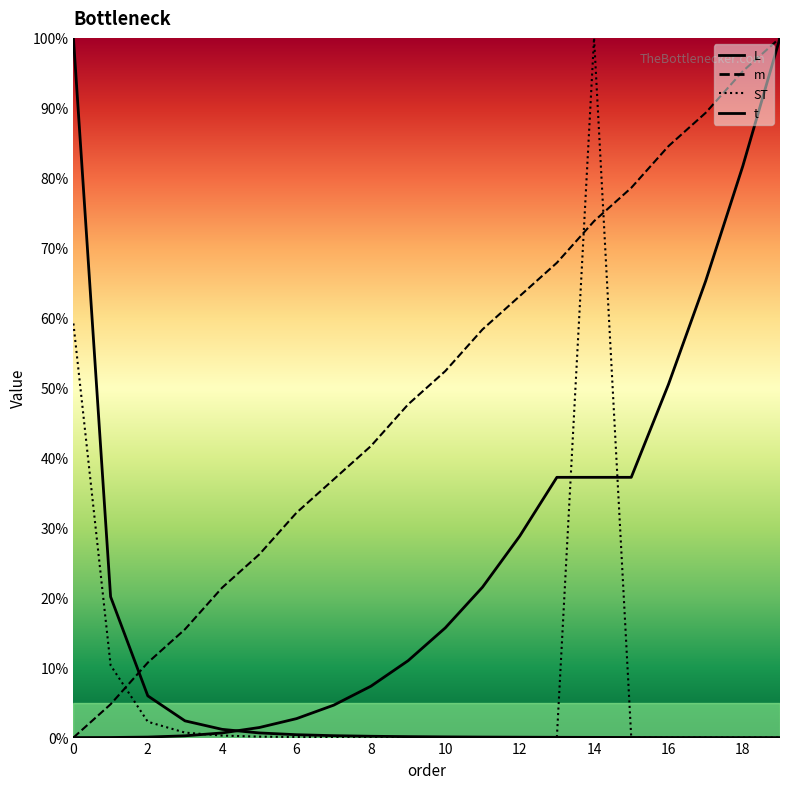

At how many categories does at least one series exceed 0?

20